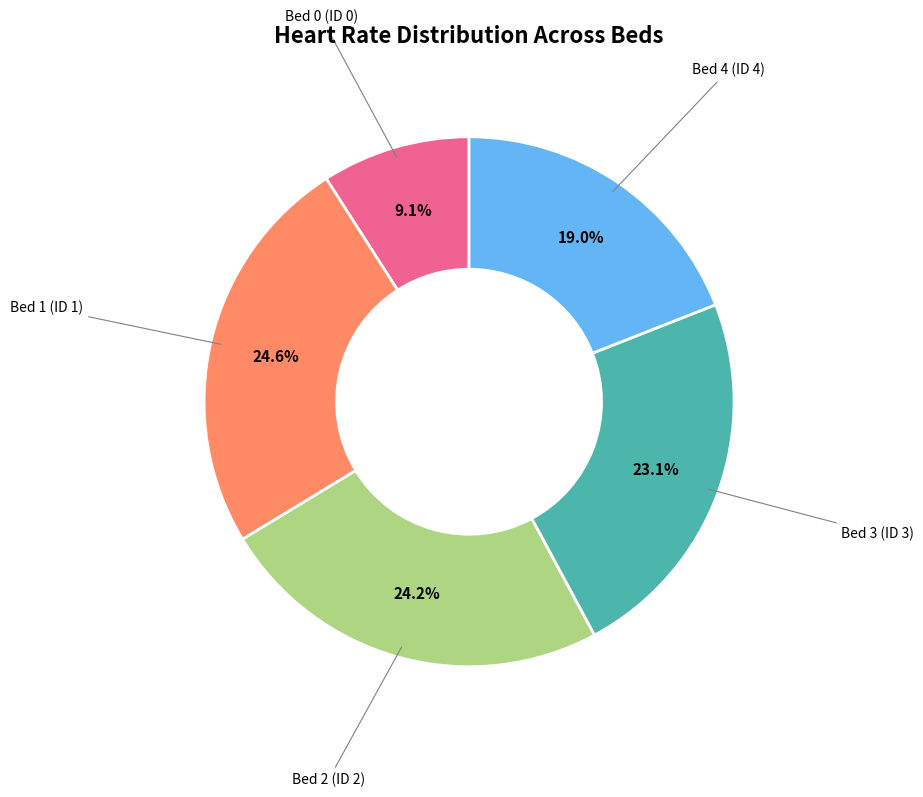

True or false: Bed 3 (ID 3) accounts for 8% of the total.

False